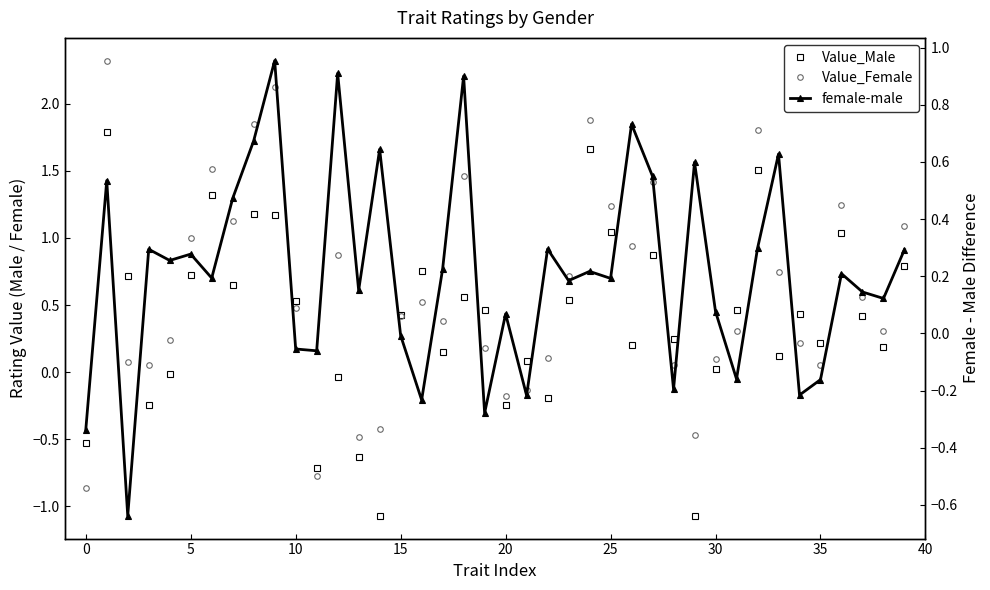

What are all the series names shown in the legend?

Value_Male, Value_Female, female-male